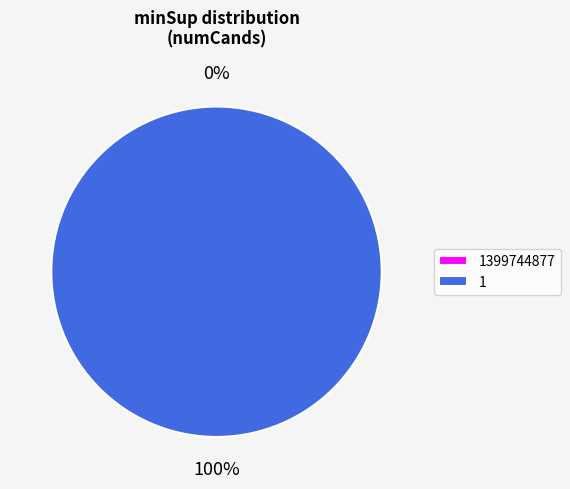

To the nearest percent, what is the difference between the 1 and 1399744877 slice percentages?

100%